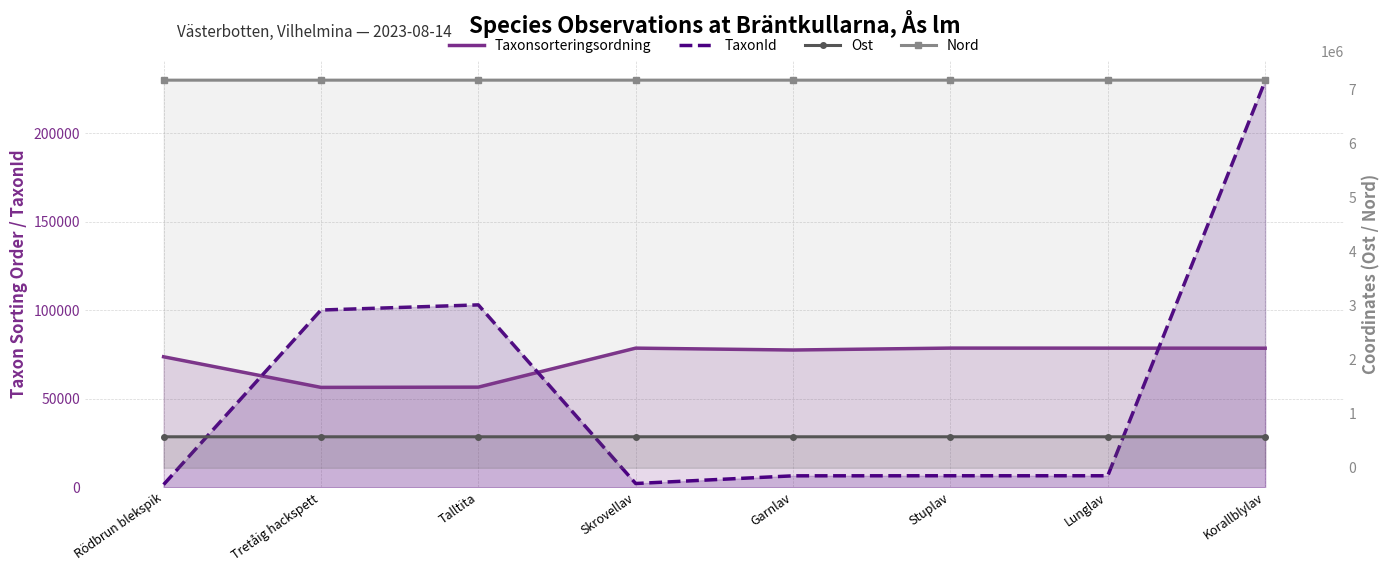

True or false: Ost and TaxonId cross at least once.

False